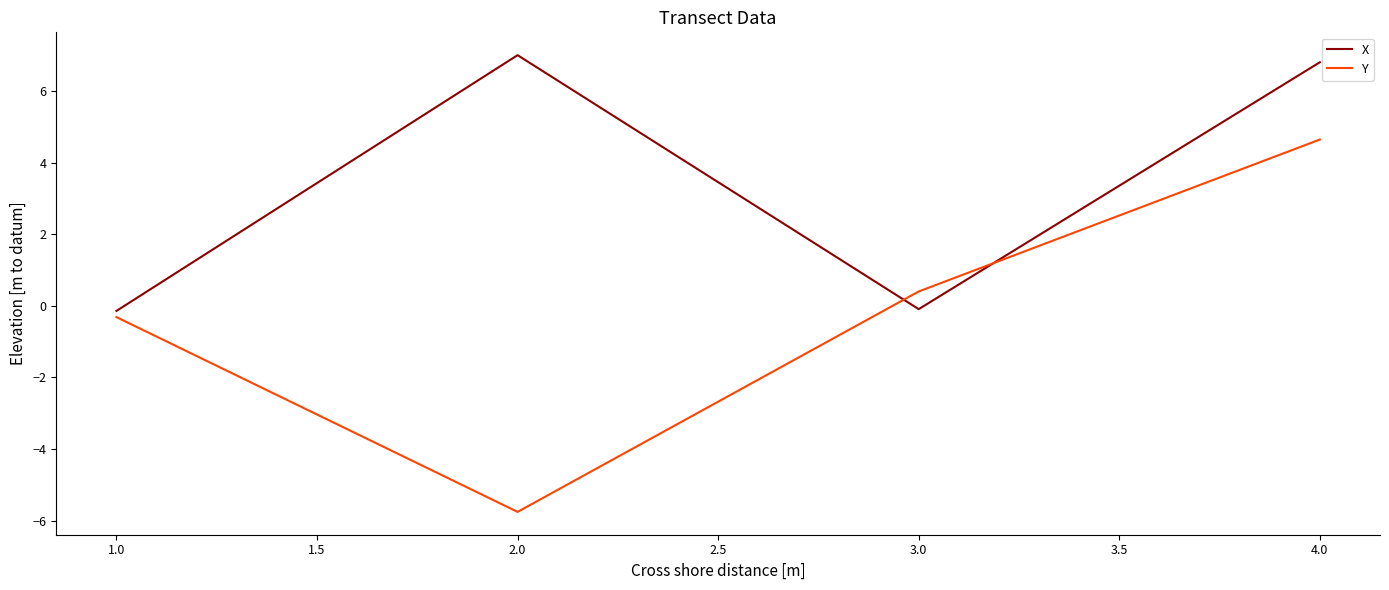

Reading left to right, transcribe all the data shown in this chart.

X: -0.1	7.0	-0.1	6.8
Y: -0.3	-5.8	0.4	4.6